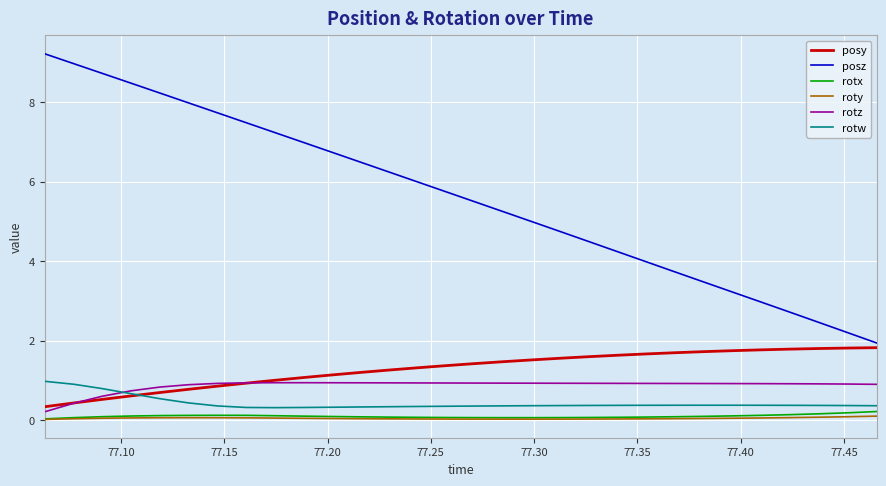

True or false: posz and rotz cross at least once.

False